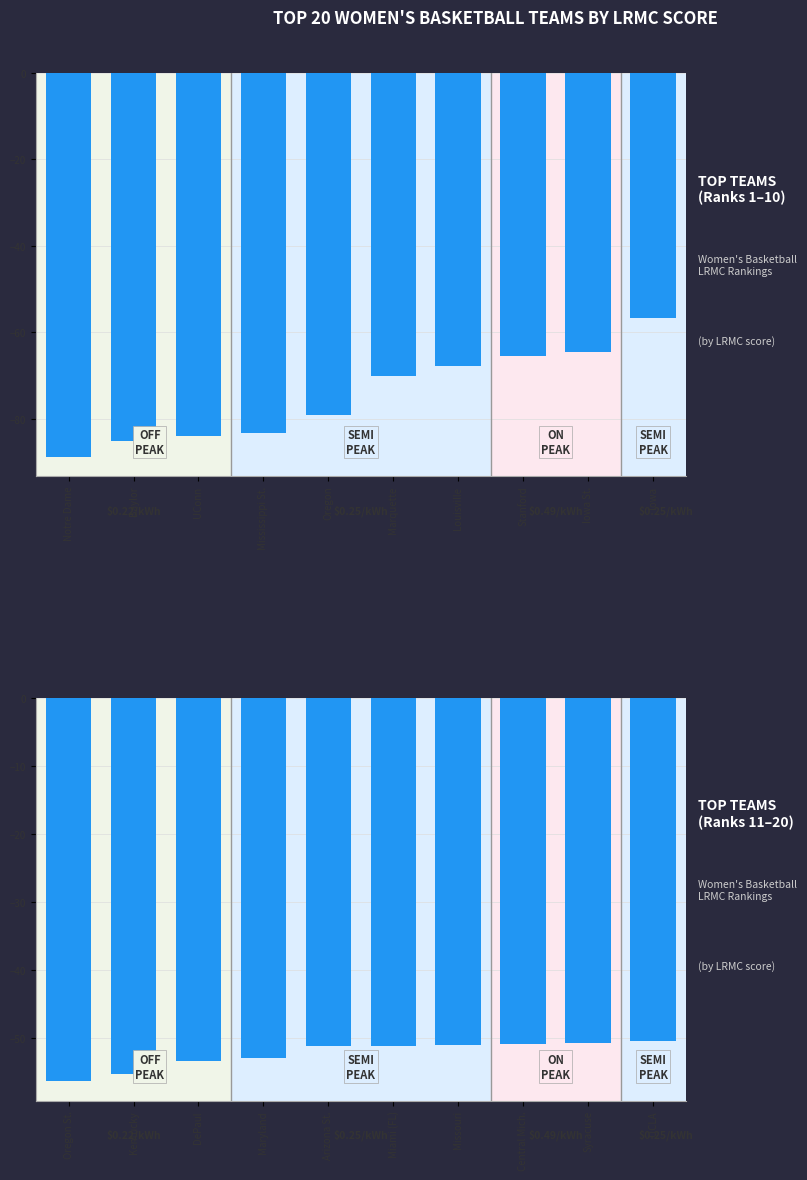

Which series changed the most between UConn and Mississippi St.?

TOP TEAMS
(Ranks 1–10)